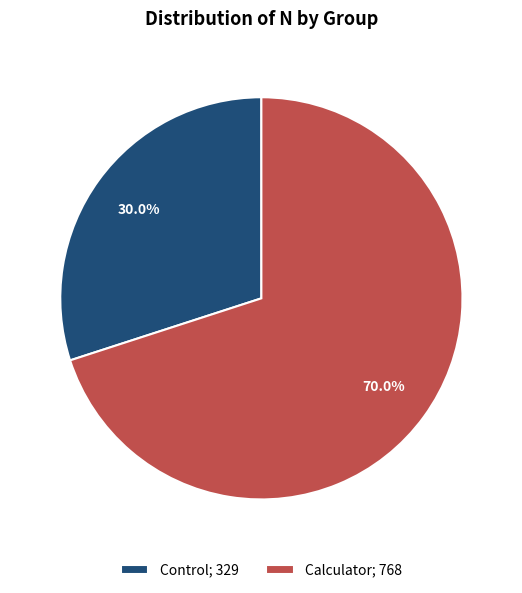

How many segments does this pie chart have?

2